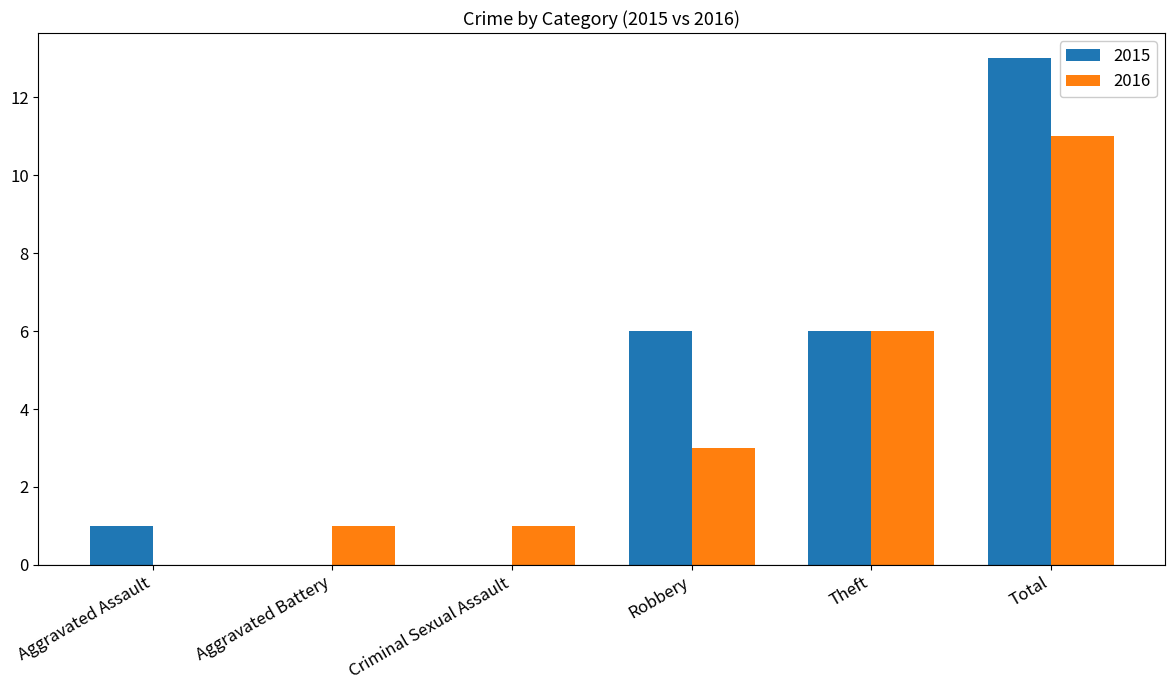

At which label is 2016 closest to 5?

Theft